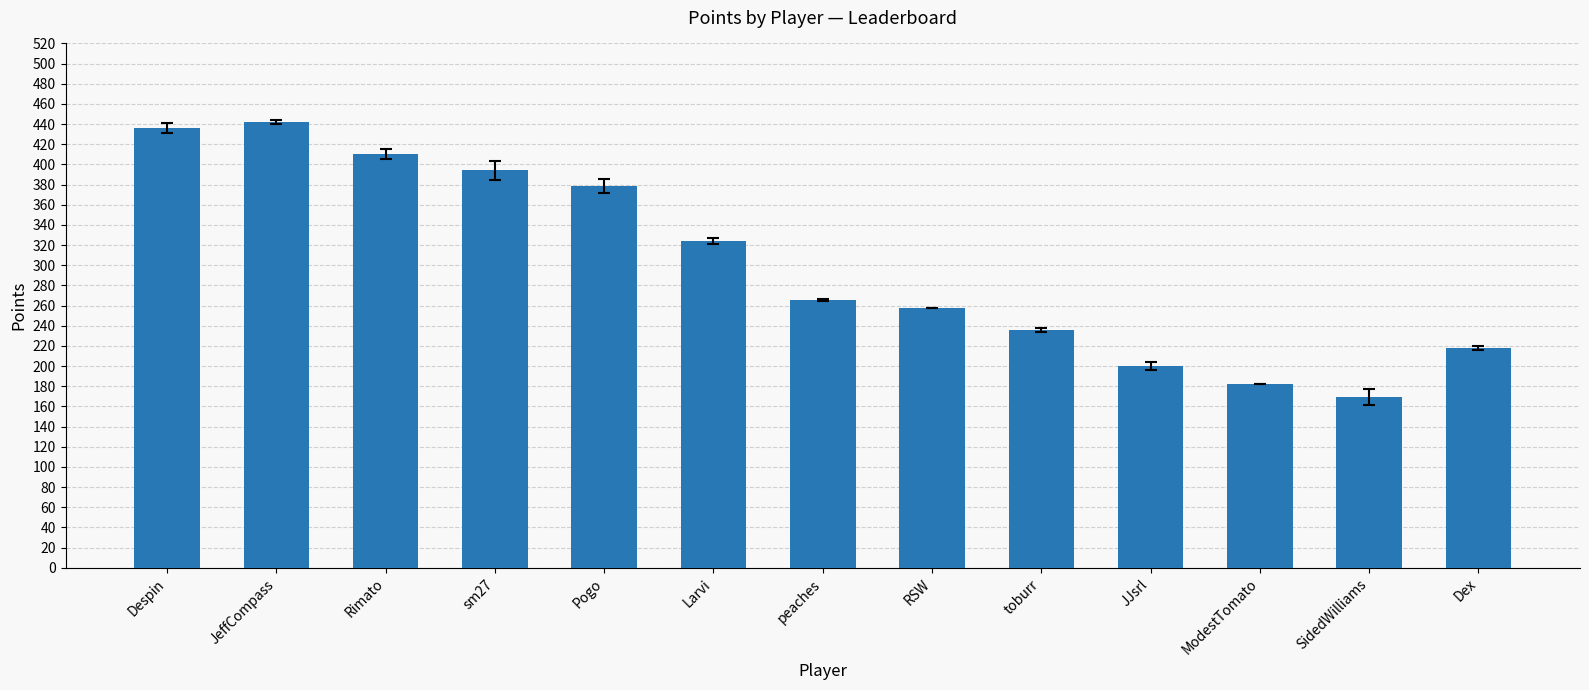

What is the sum of all values?

3914